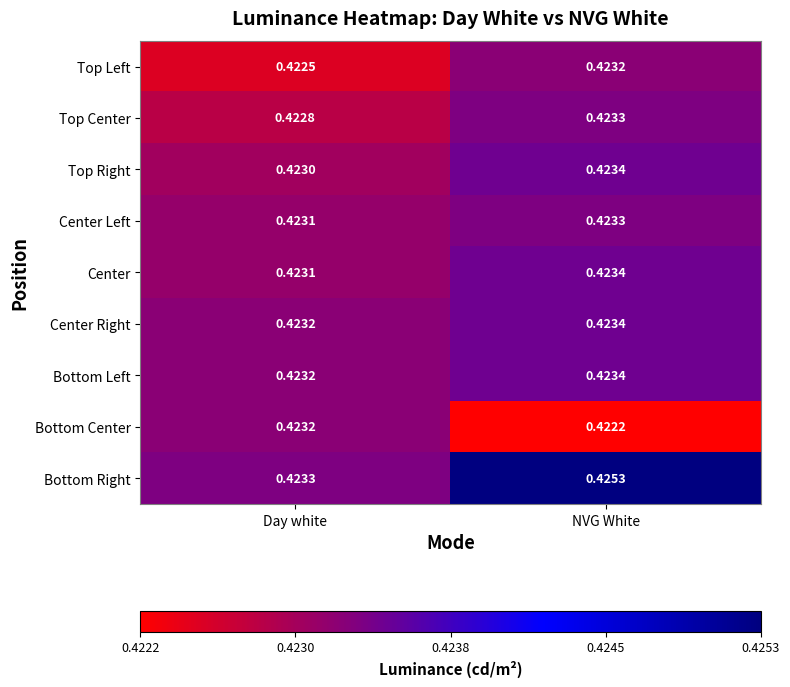

Between Day white and NVG White, which series saw the biggest shift?

Bottom Right